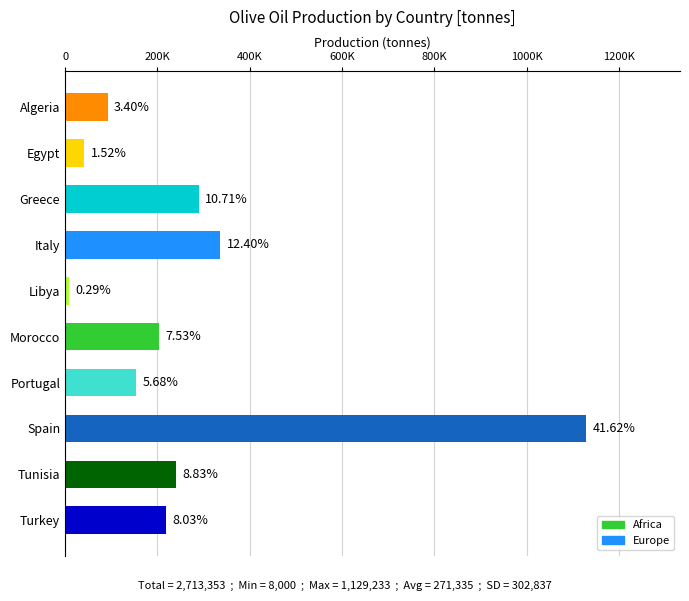

Does the chart contain any negative values?

No